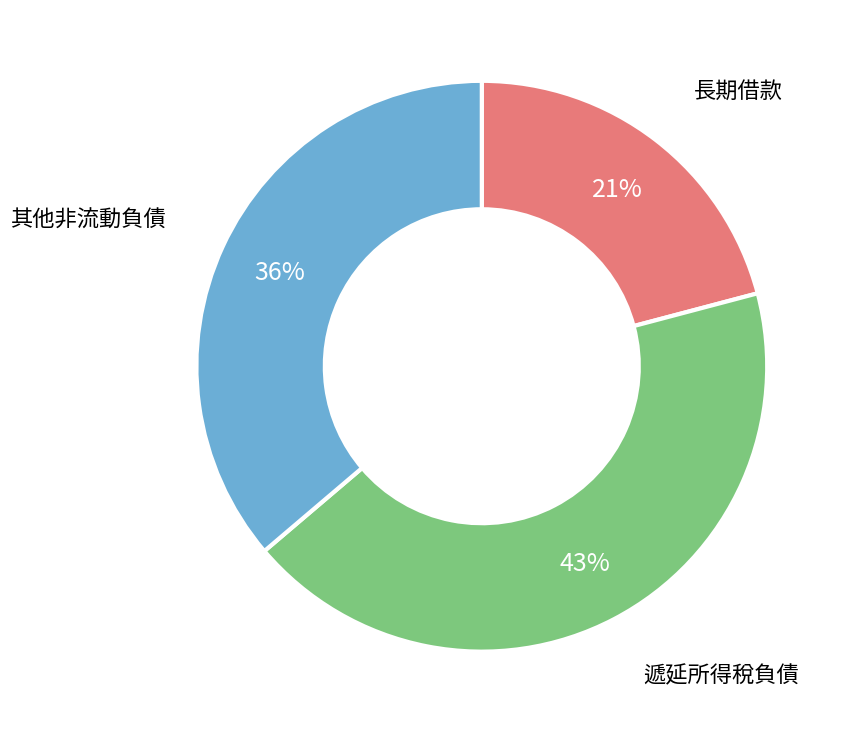

Does any single category account for the majority?

No